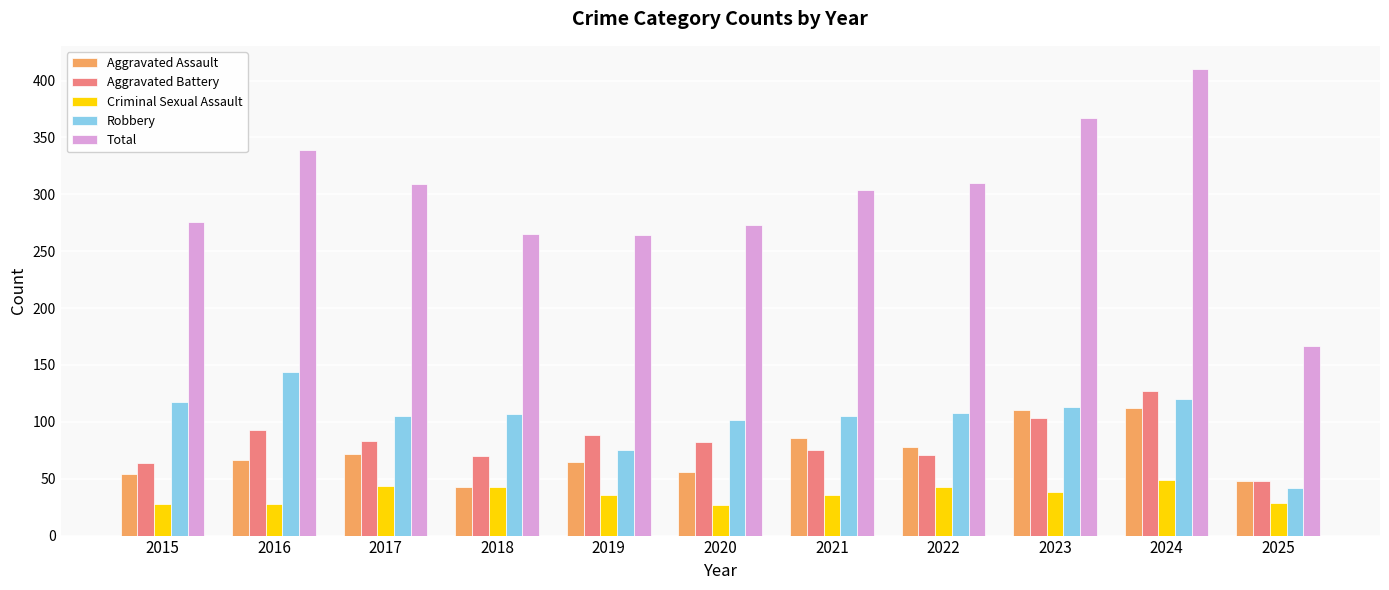

List the series in order of their peak value, highest first.

Total, Robbery, Aggravated Battery, Aggravated Assault, Criminal Sexual Assault